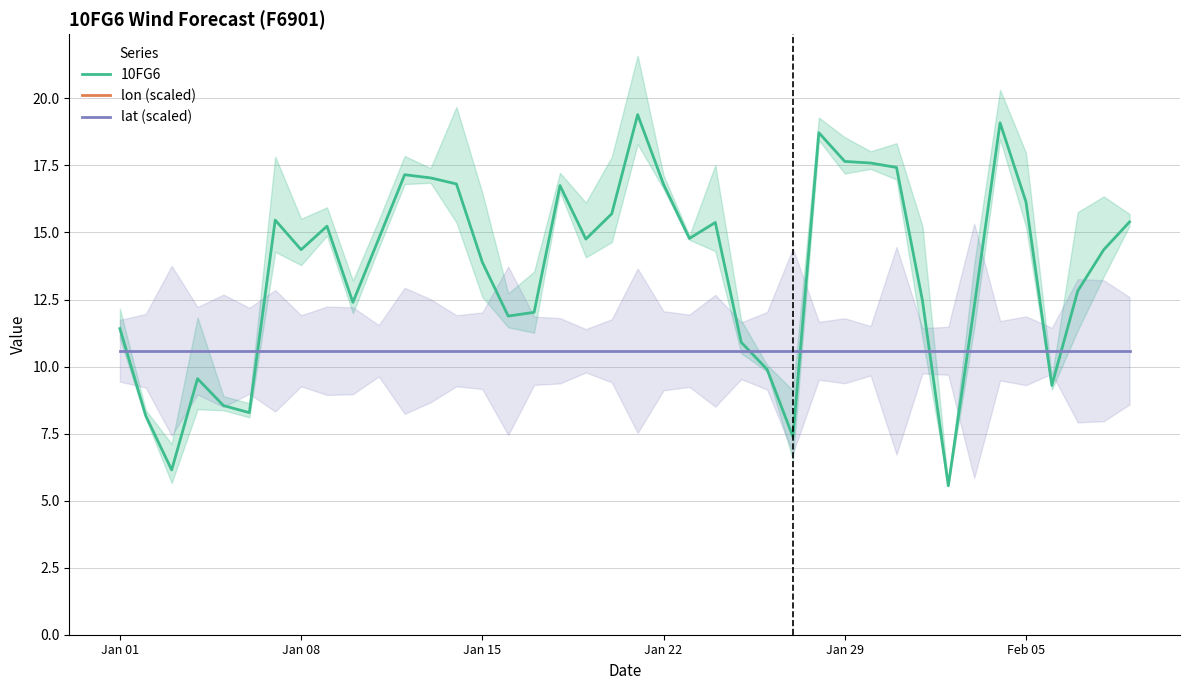

What is the lowest value of the lat (scaled) series?

10.6